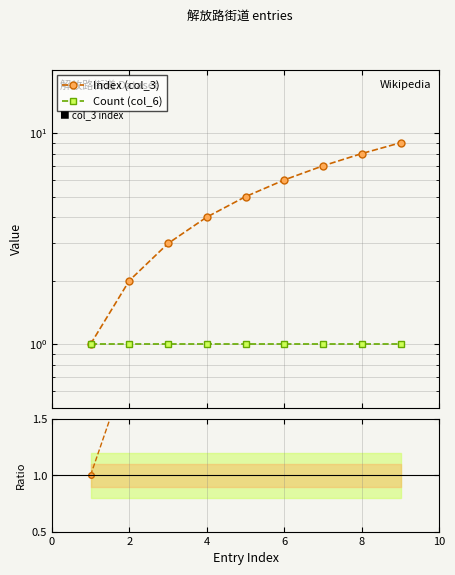

What is the label of the 8th point from the right?

2